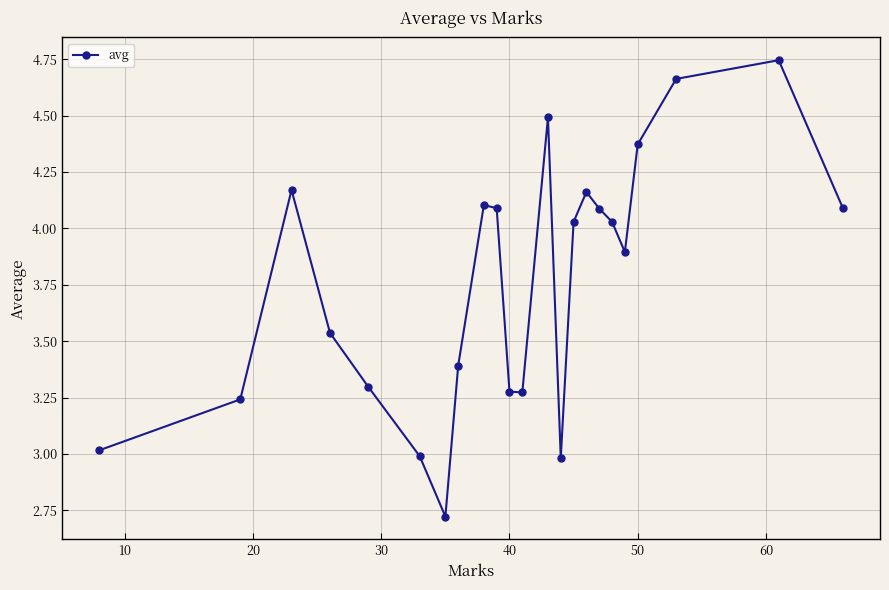

How many points are higher than both their immediate neighbors (excluding endpoints)?

5